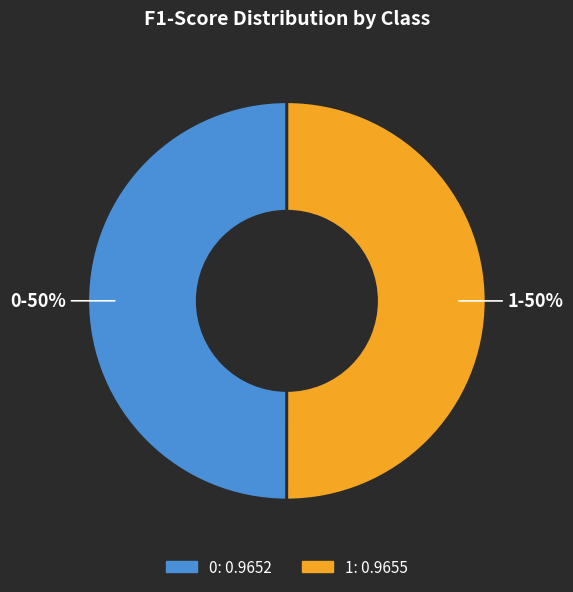

To the nearest percent, what percentage of the pie is 1?

50%